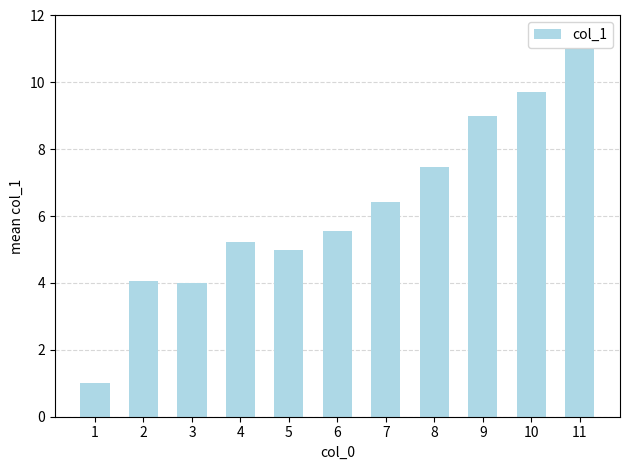

What is the value of the 5th bar from the left?

5.0